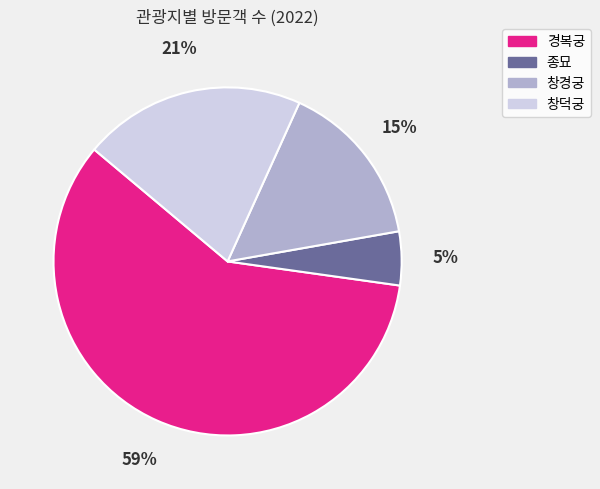

To the nearest percent, what percentage of the pie is 종묘?

5%